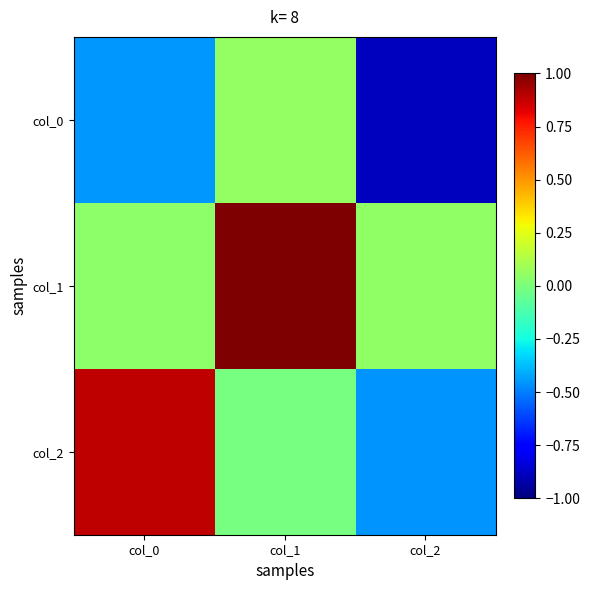

What is the total value across all series at col_0?

0.5